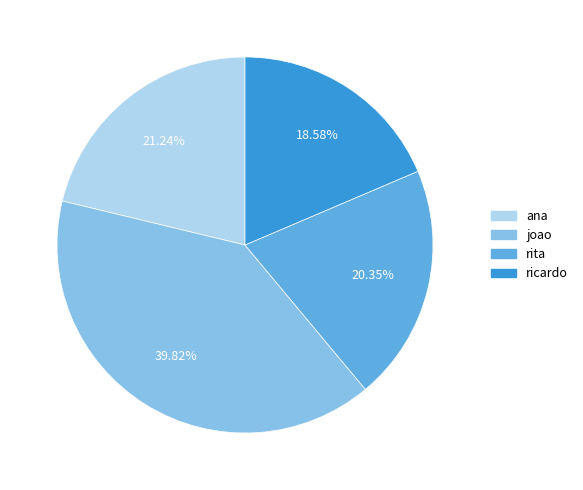

Approximately how many times larger is the value at ana compared to rita?

1.0